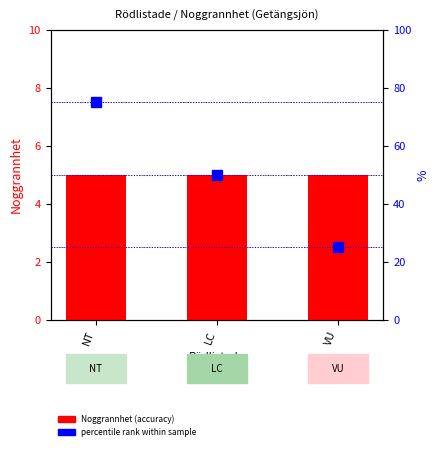

What is the sum of the Noggrannhet (accuracy) values at LC and NT?

10